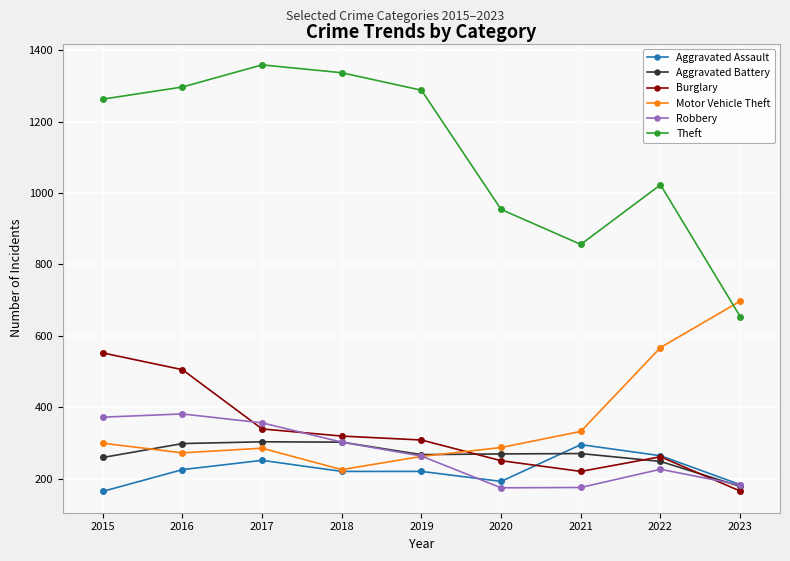

Which series changed the most between 2018 and 2022?

Motor Vehicle Theft